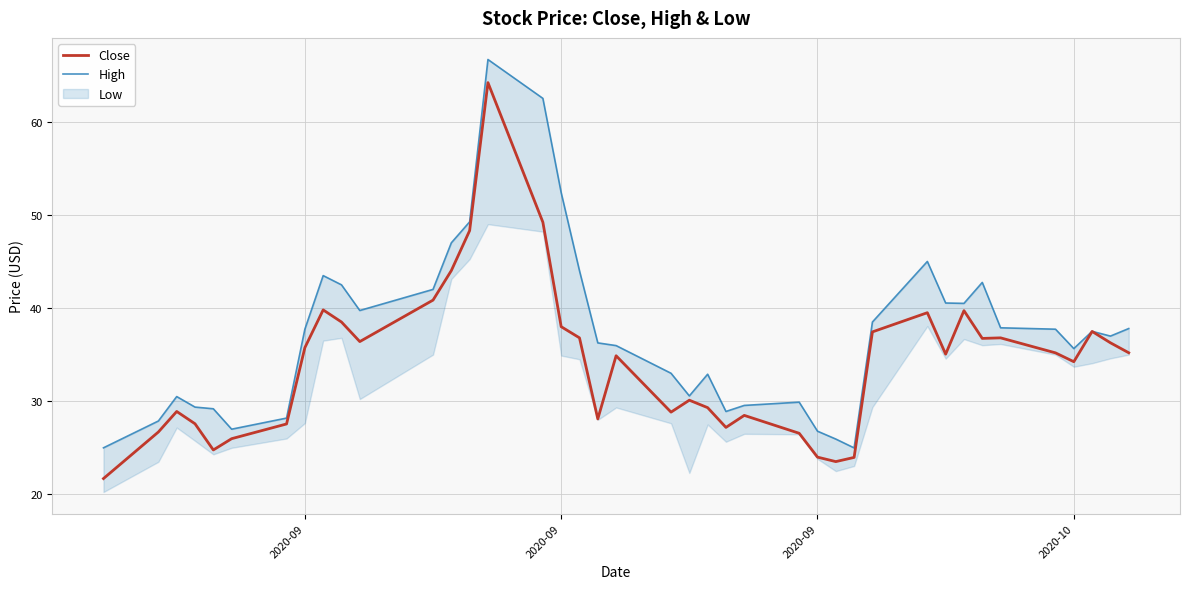

How many values in the High series exceed 37?

20